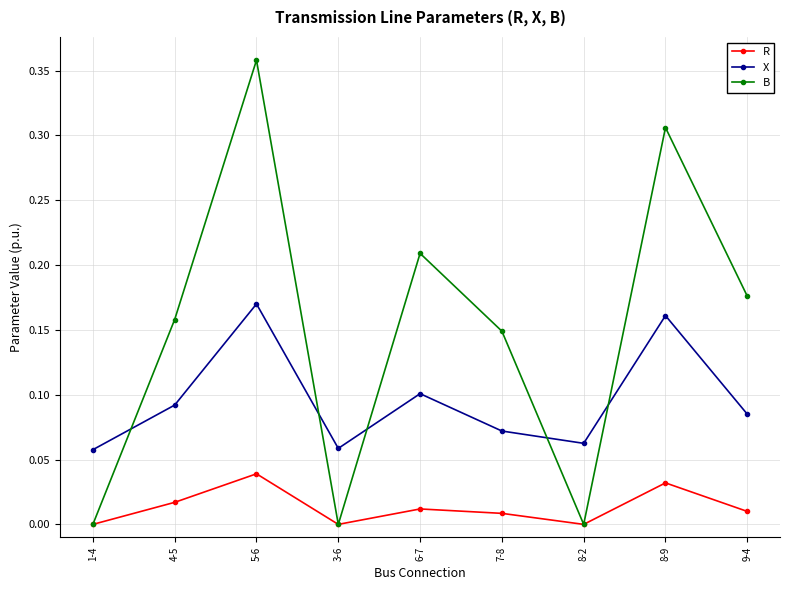

What position from the left is 8-2?

7